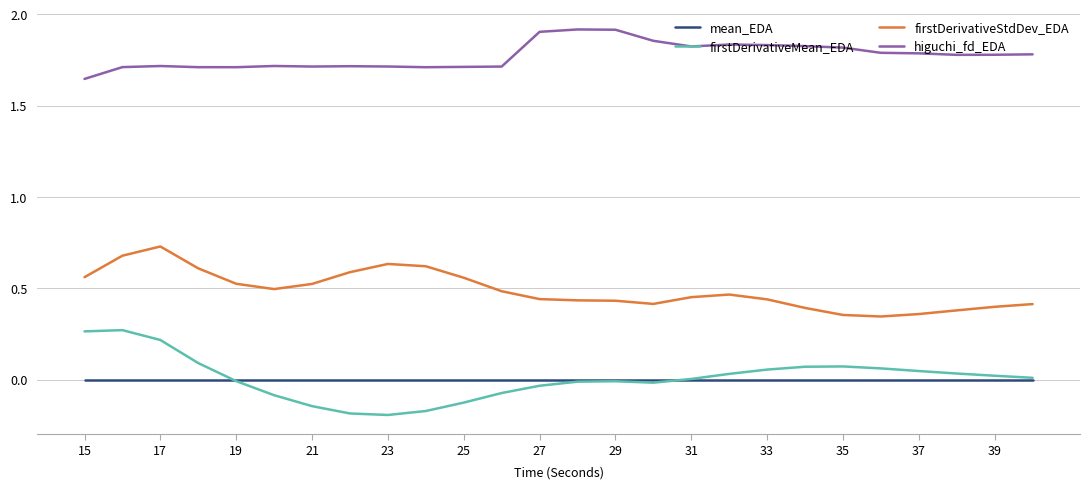

Count the number of data series in this chart.

4